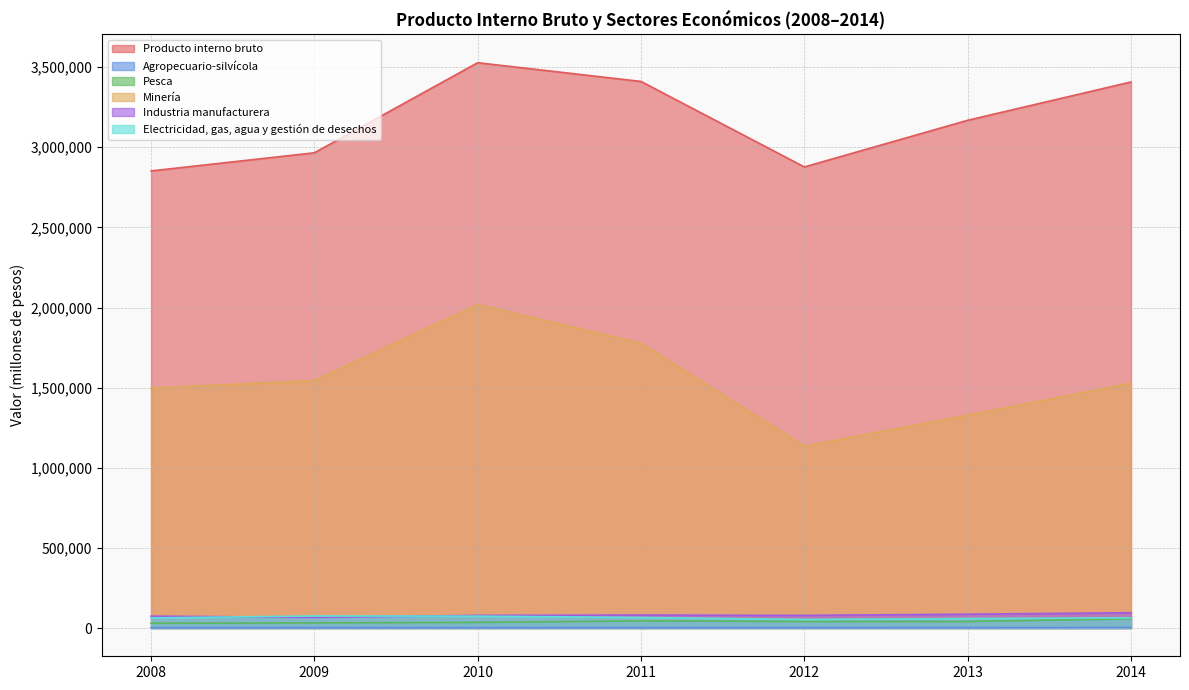

Is it true that Industria manufacturera equals 80740 at 2011?

True